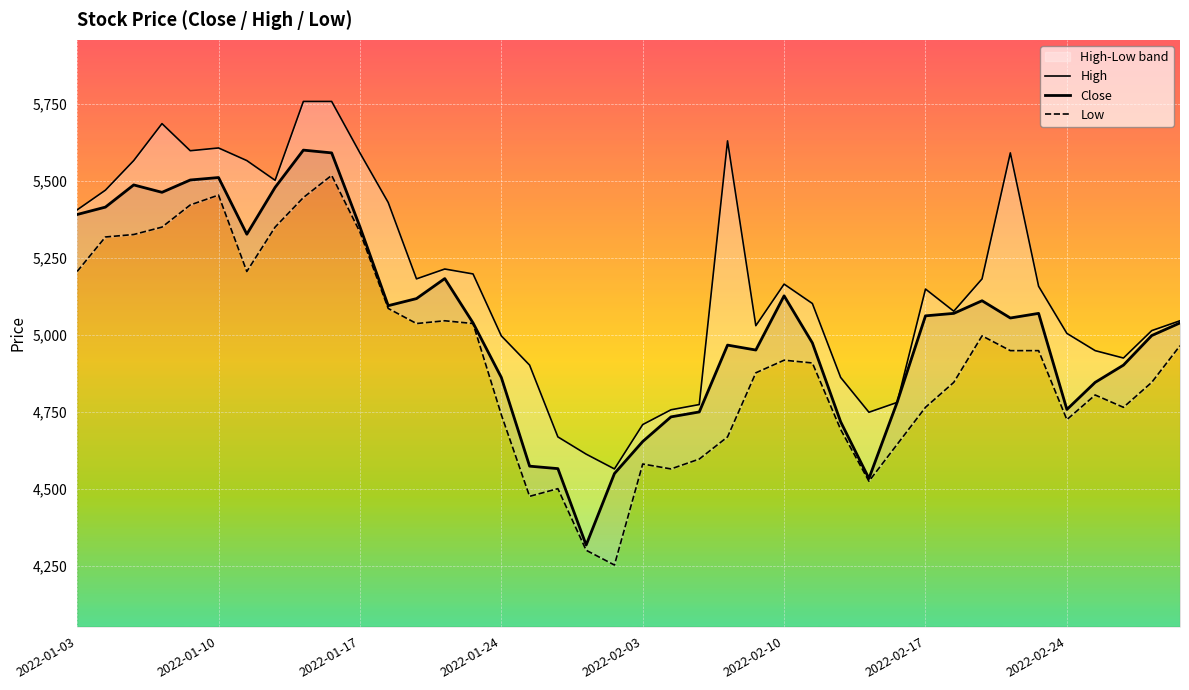

What is the difference between the highest and lowest values at 19?

312